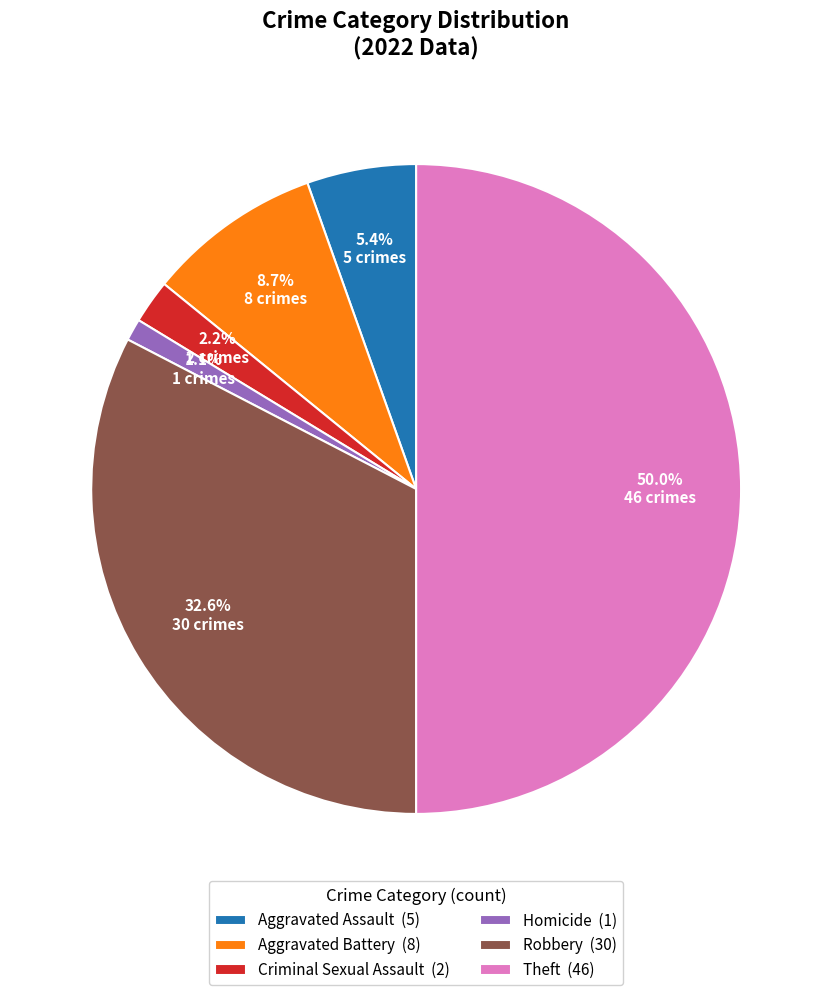

How much of the chart is everything except Theft (46)?

50.0%